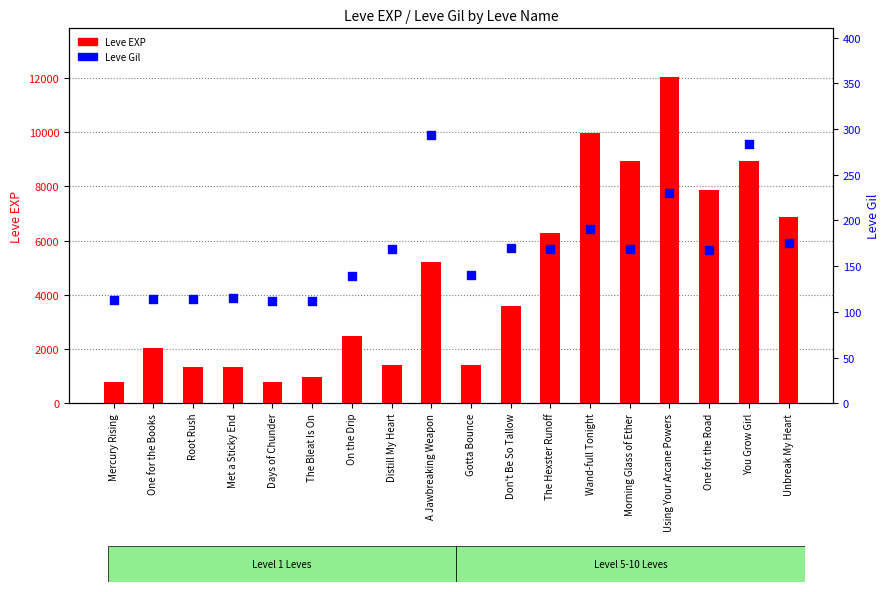

What is the total value across all series at The Bleat Is On?

1092